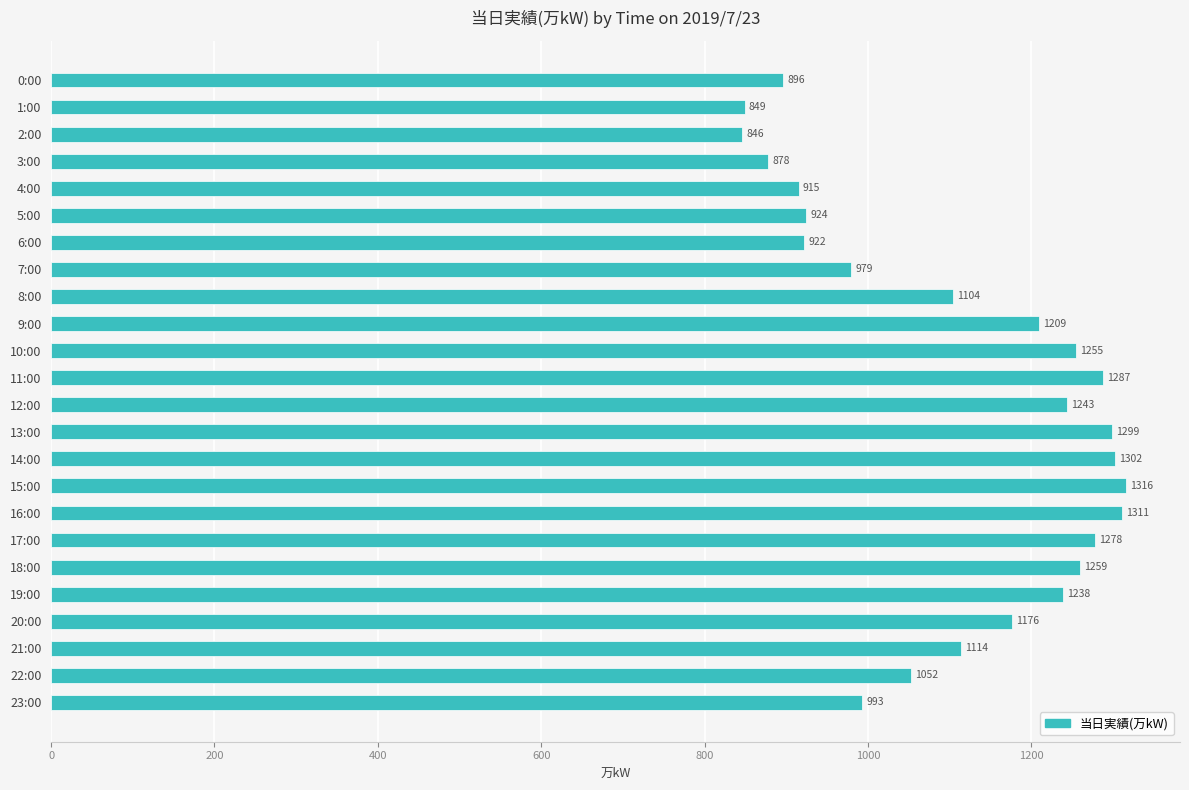

Are the bars horizontal?

Yes